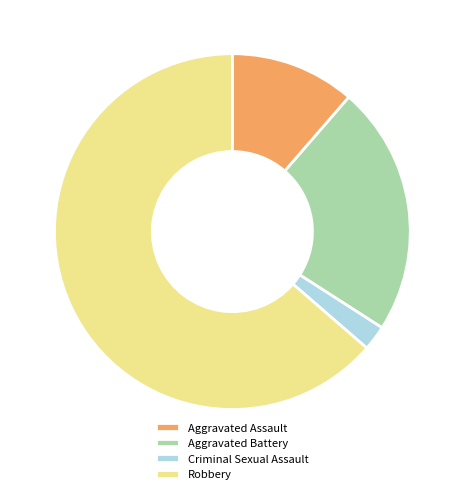

Is there a majority slice in this chart?

Yes